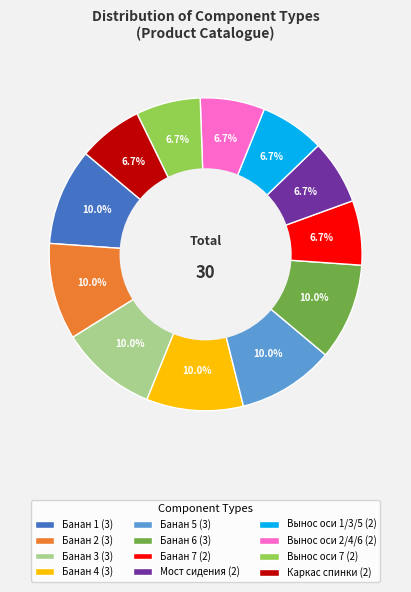

The Вынос оси 1/3/5 slice represents 7% of the pie. True or false?

True